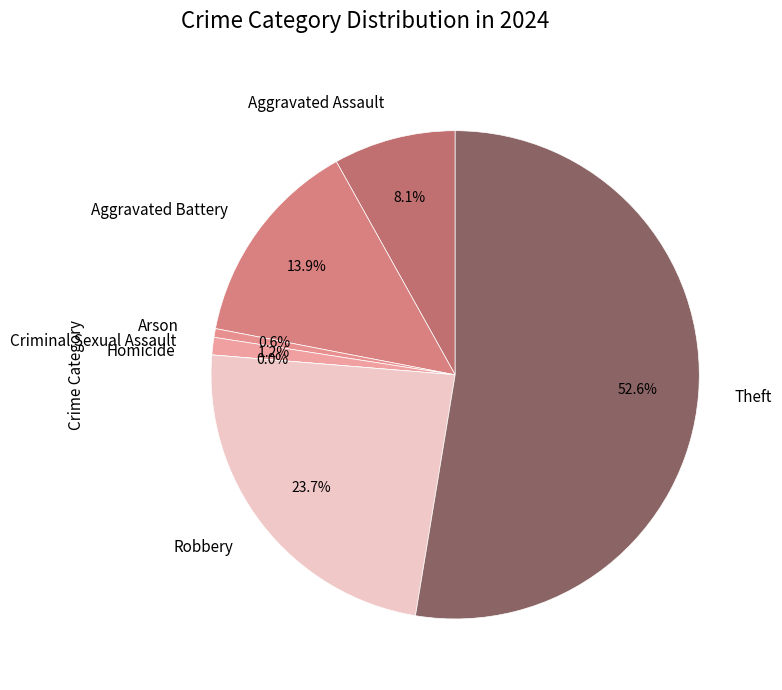

Combined, do Criminal Sexual Assault and Homicide account for over 50%?

No